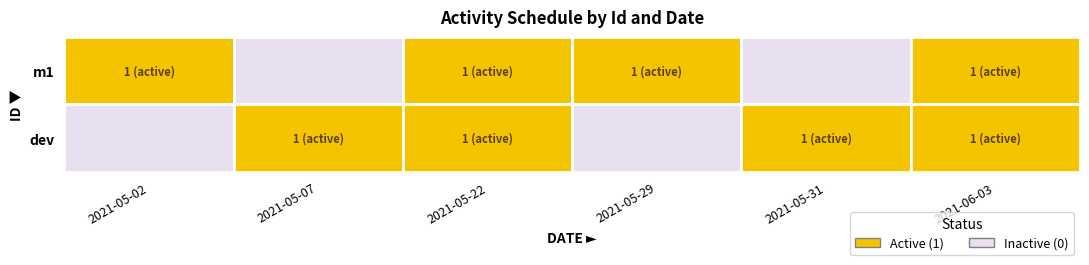

What is the approximate value of dev at 2021-05-07?

1